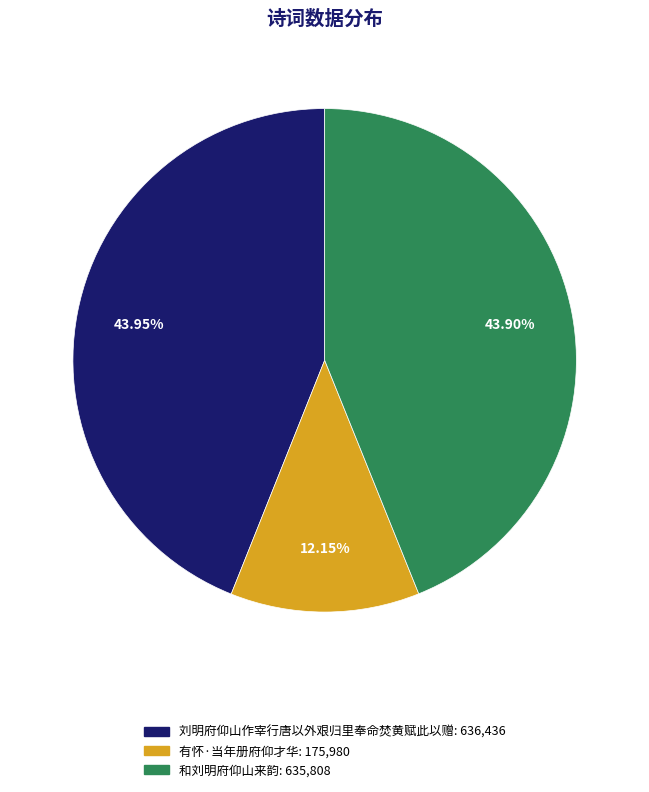

Does any single category account for the majority?

No